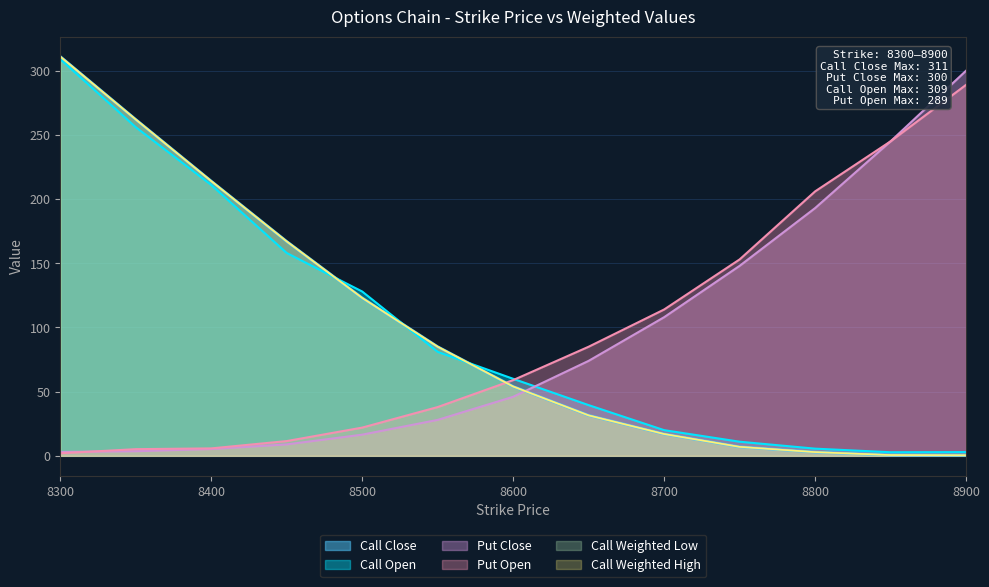

Reading left to right, list all the values displayed in this chart.

Call Weighted Low: 311.0	262.0	214.0	167.0	123.0	85.0	54.0	31.5	17.0	7.0	2.9	0.6	0.4
Call Weighted High: 311.0	262.0	214.0	167.0	123.0	85.0	54.0	31.5	17.0	7.0	2.9	0.6	0.4
Call Close: 311.0	262.0	214.0	167.0	123.0	85.0	54.0	31.5	17.0	7.0	2.9	0.6	0.4
Call Open: 309.0	256.0	211.0	158.0	128.0	81.0	60.0	39.5	20.0	11.0	5.6	2.8	2.9
Put Open: 2.0	5.2	5.8	11.5	22.0	38.0	59.0	85.0	114.0	153.0	206.0	245.0	289.0
Put Close: 3.0	3.6	5.3	8.9	16.5	28.0	46.0	74.0	108.0	148.0	193.0	245.0	300.0